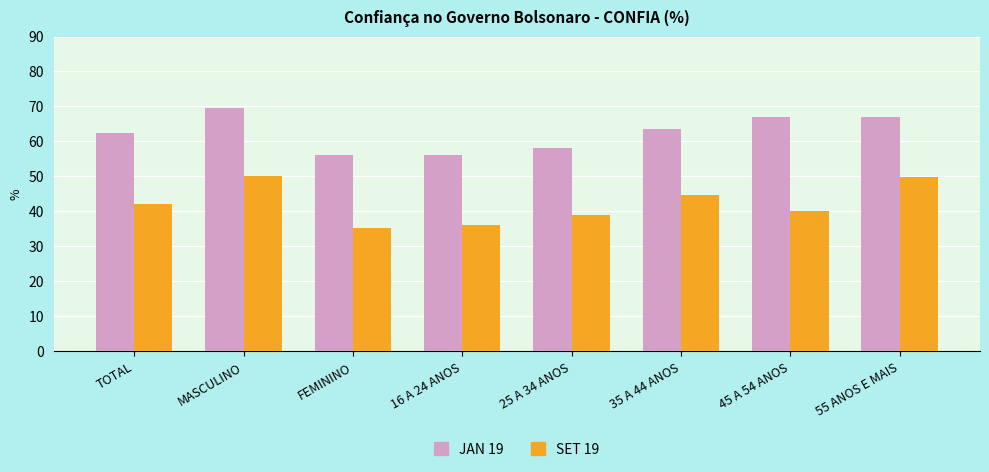

What value does the JAN 19 series have at MASCULINO?

69.5